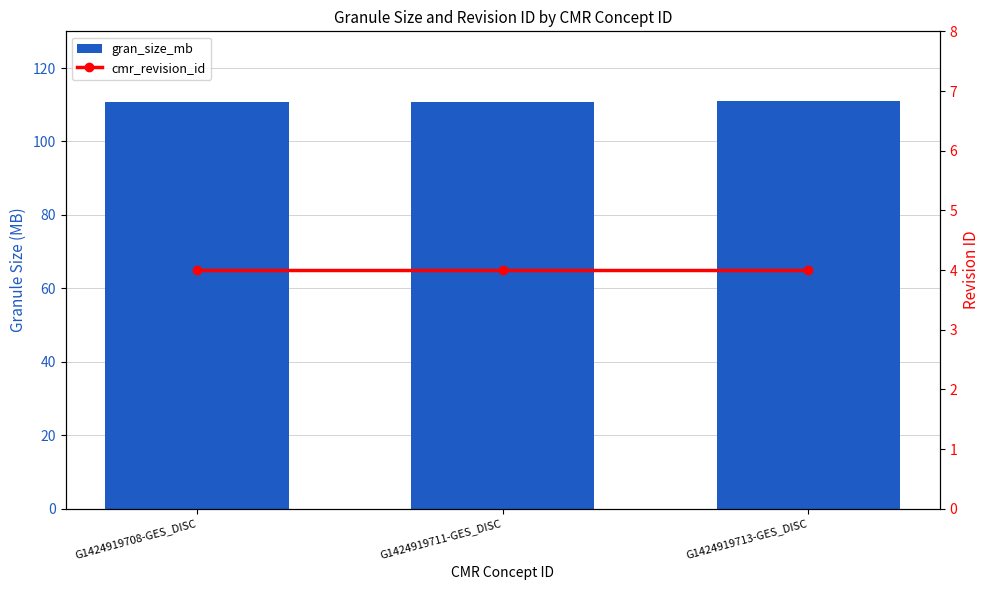

What is the value of the cmr_revision_id bar at the 1st from the left?

4.0